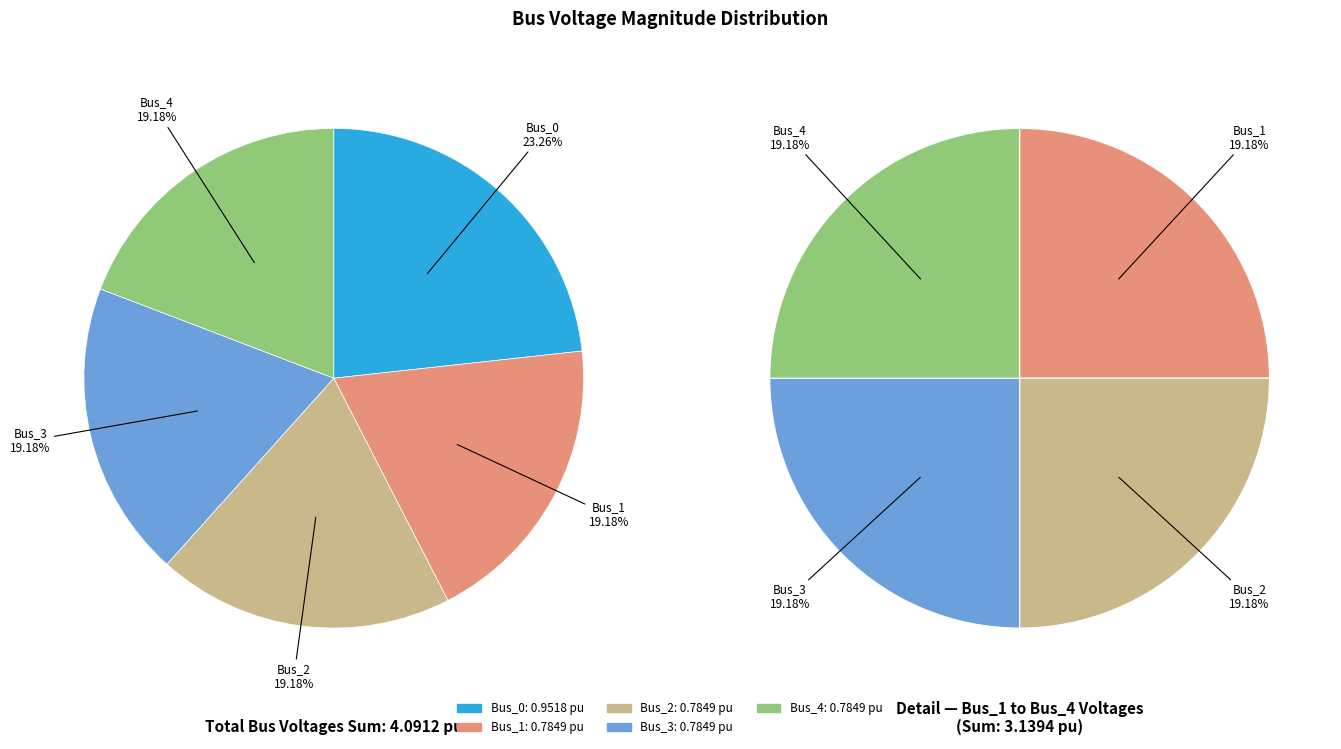

How many segments does this pie chart have?

5